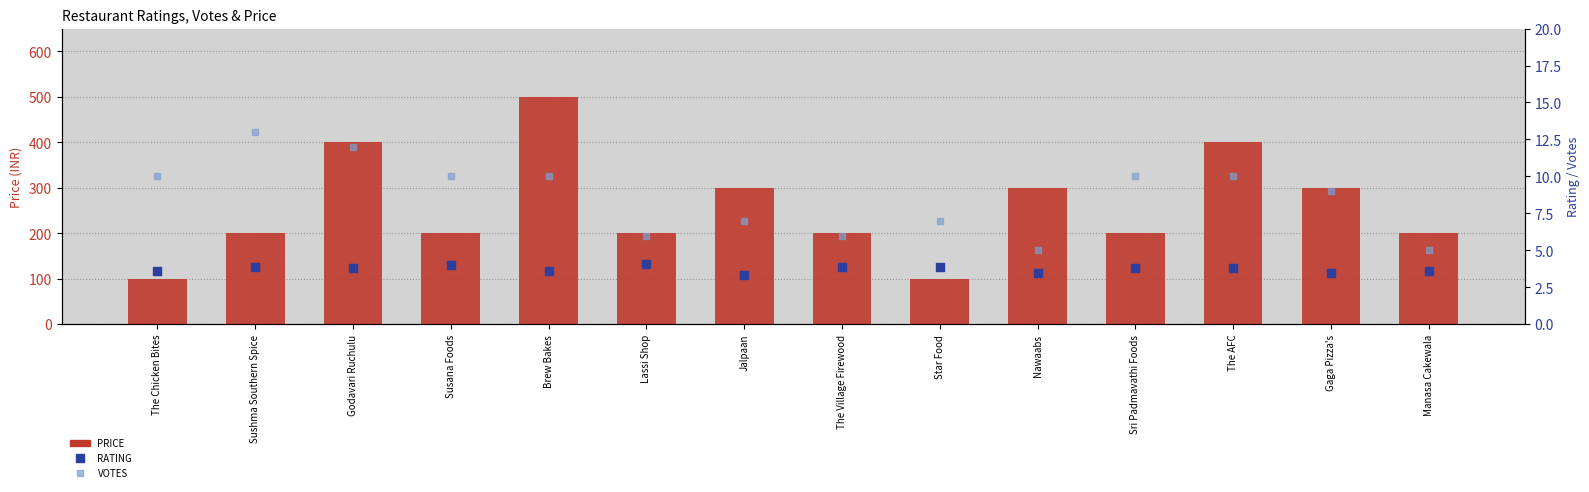

What are all the series names shown in the legend?

PRICE, RATING, VOTES